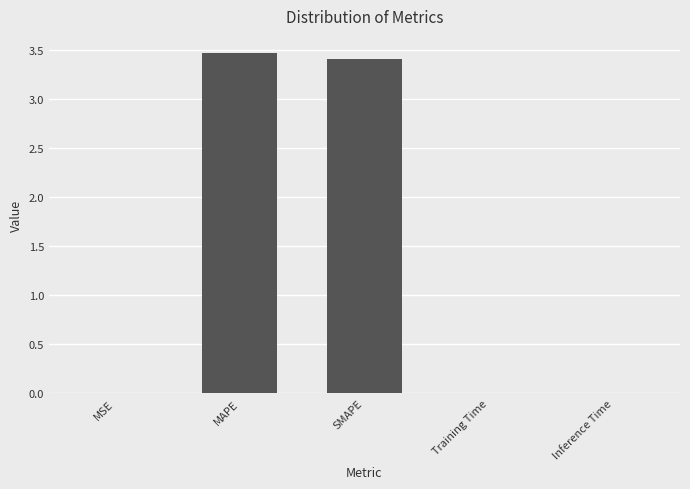

What is the sum of all values?

6.9